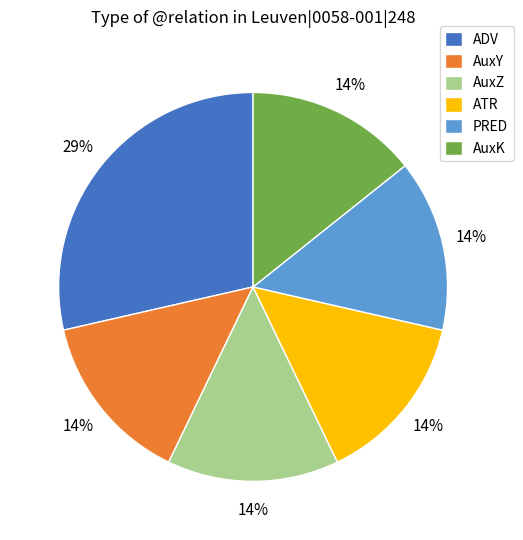

Which slice is the largest?

ADV